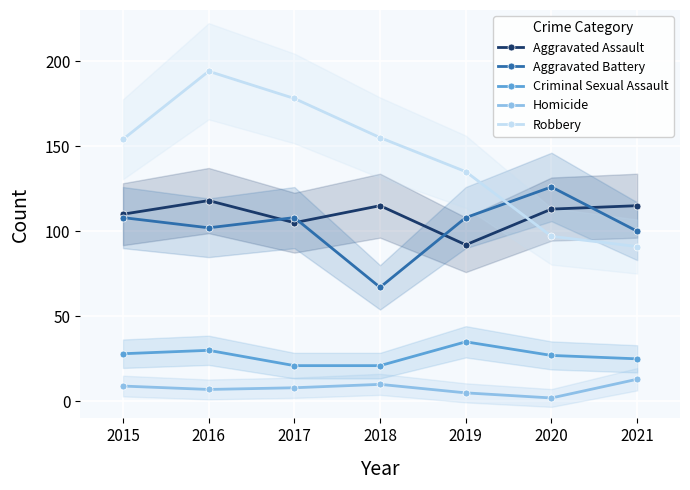

What is the value of the Aggravated Assault point at the 2nd from the left?

118